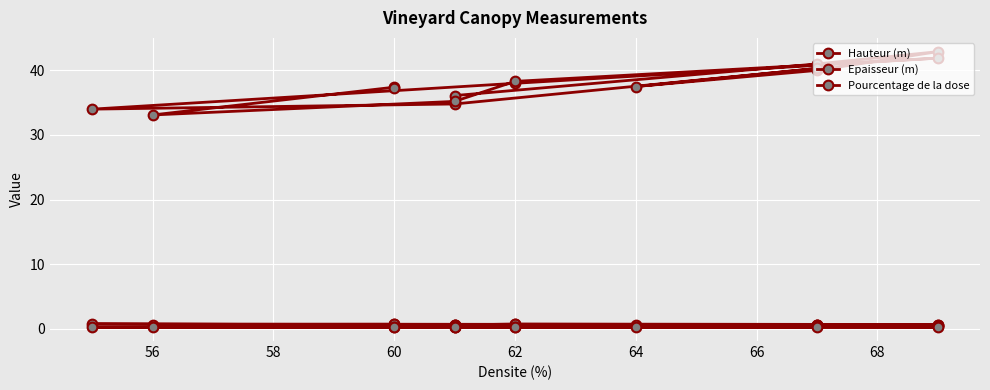

Reading right to left, transcribe all the data shown in this chart.

Hauteur (m): 0.7	0.7	0.6	0.6	0.7	0.7	0.7	0.7	0.6	0.6	0.6	0.5	0.6	0.6	0.7
Epaisseur (m): 0.3	0.3	0.3	0.3	0.2	0.2	0.3	0.2	0.3	0.3	0.3	0.4	0.4	0.4	0.2
Pourcentage de la dose: 37.3	37.4	33.1	35.2	38.3	41.9	38.0	34.0	34.8	40.3	37.5	40.0	42.9	41.0	36.1